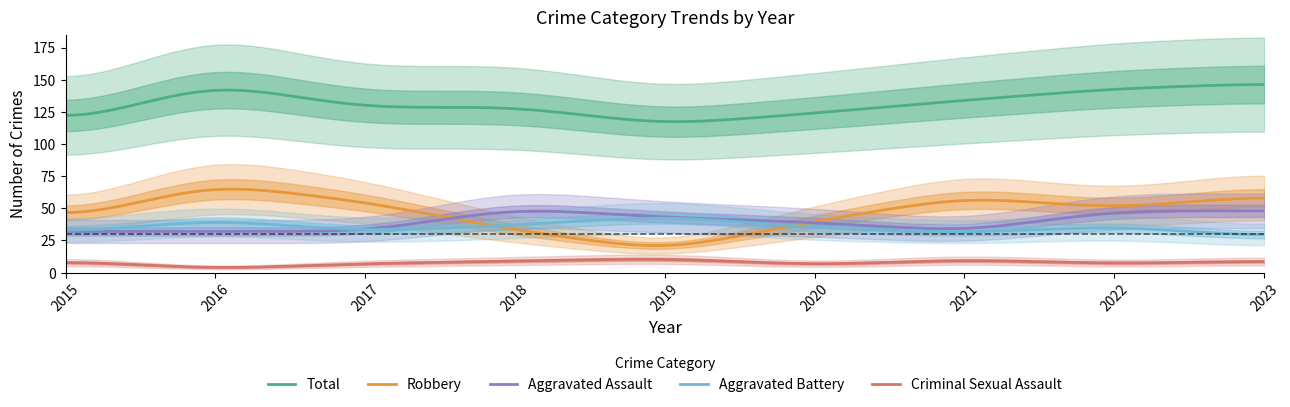

What is the value of the Aggravated Battery point at the 6th from the left?

35